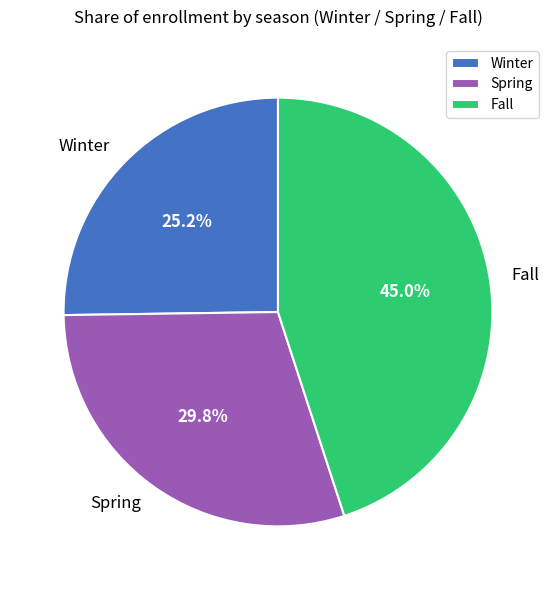

How many segments does this pie chart have?

3